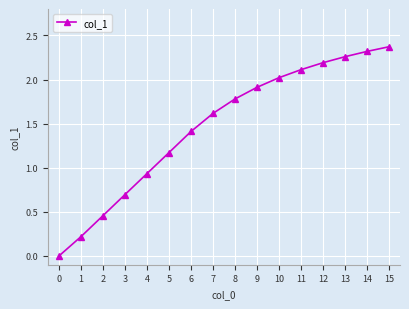

What is the value of the 2nd point from the left?

0.2